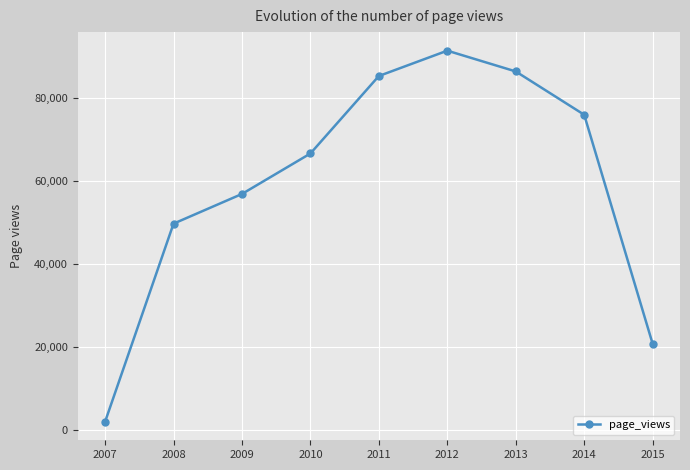

Does the chart display data point markers on the line(s)?

Yes